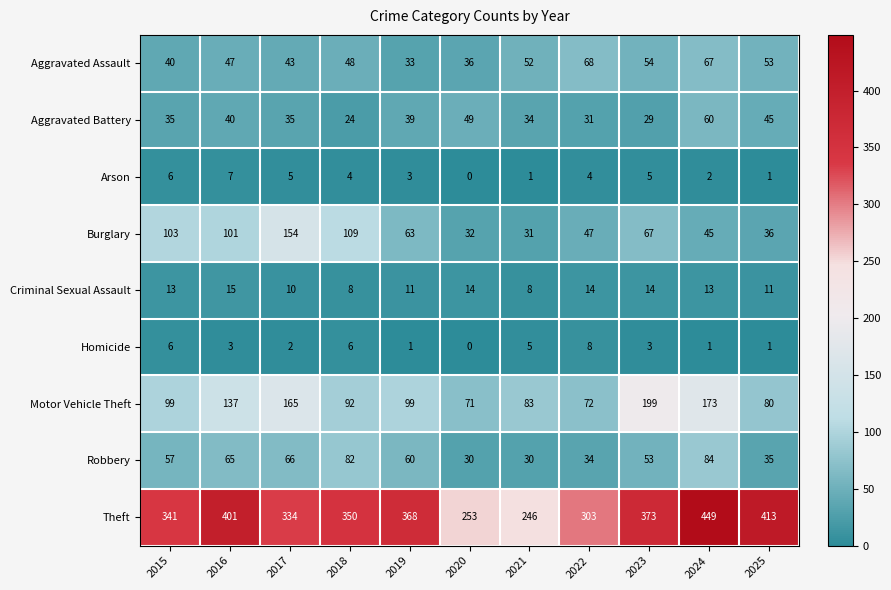

At which label is Aggravated Battery closest to 42?

2016